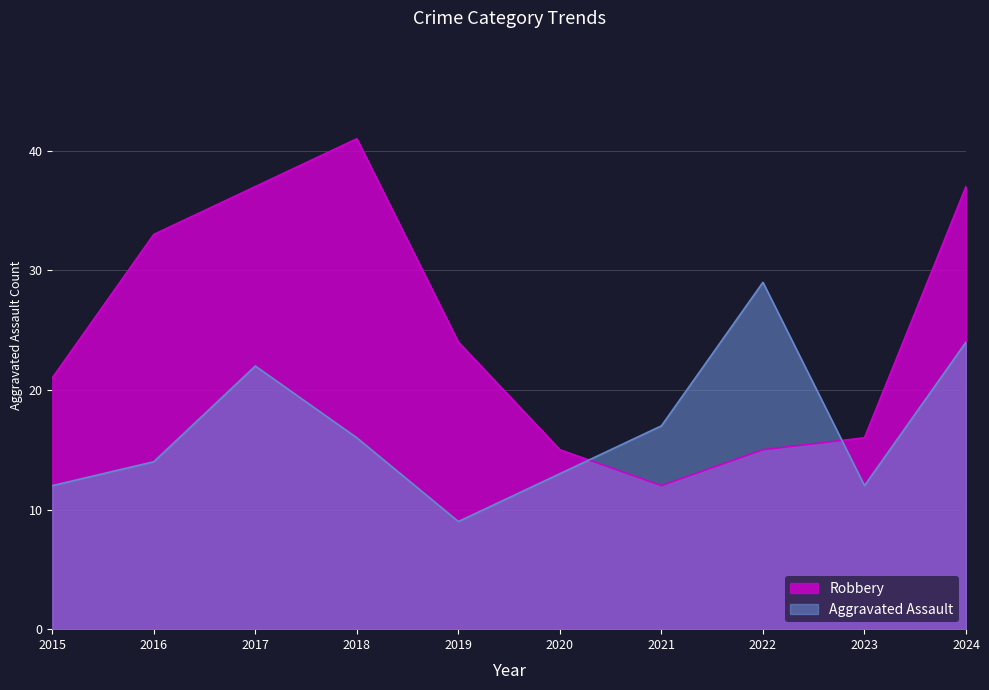

Which label corresponds to the smallest value in the chart?

2019